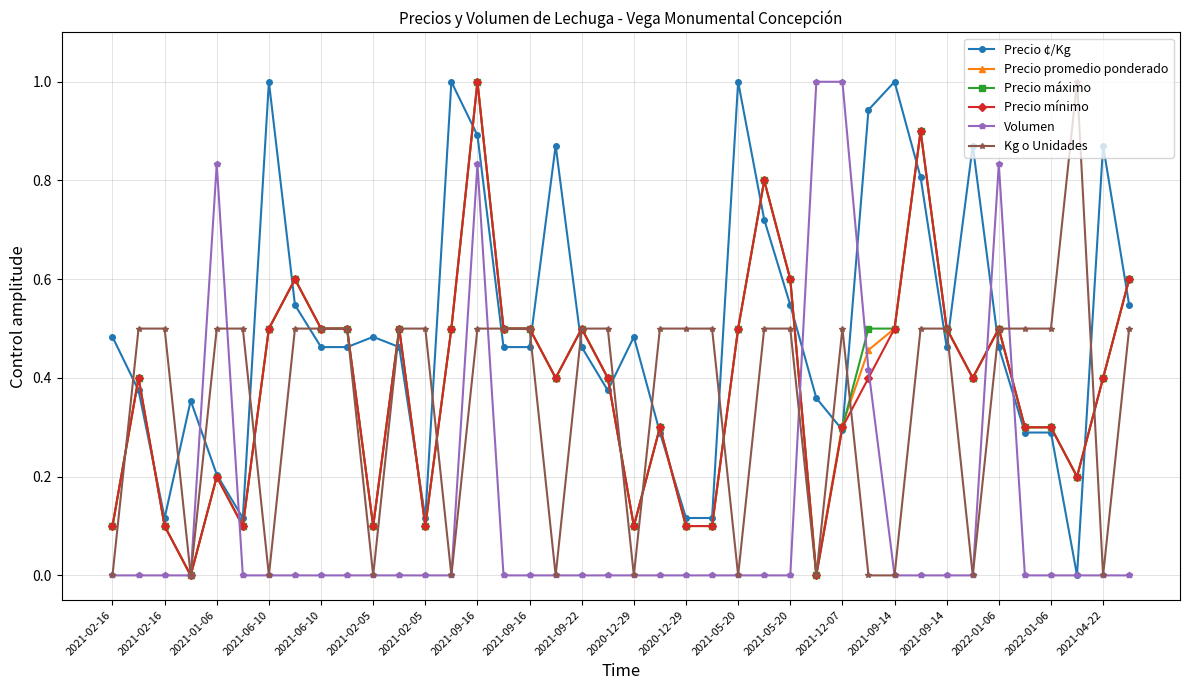

True or false: Volumen has more than 1 interior local peaks.

True